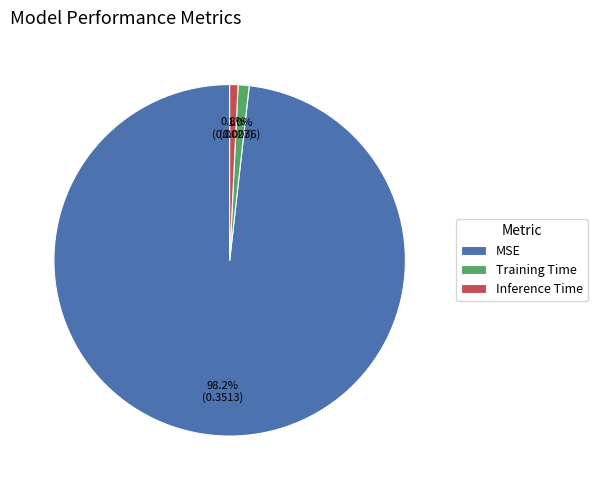

What is the total percentage of Training Time and Inference Time?

1.8%